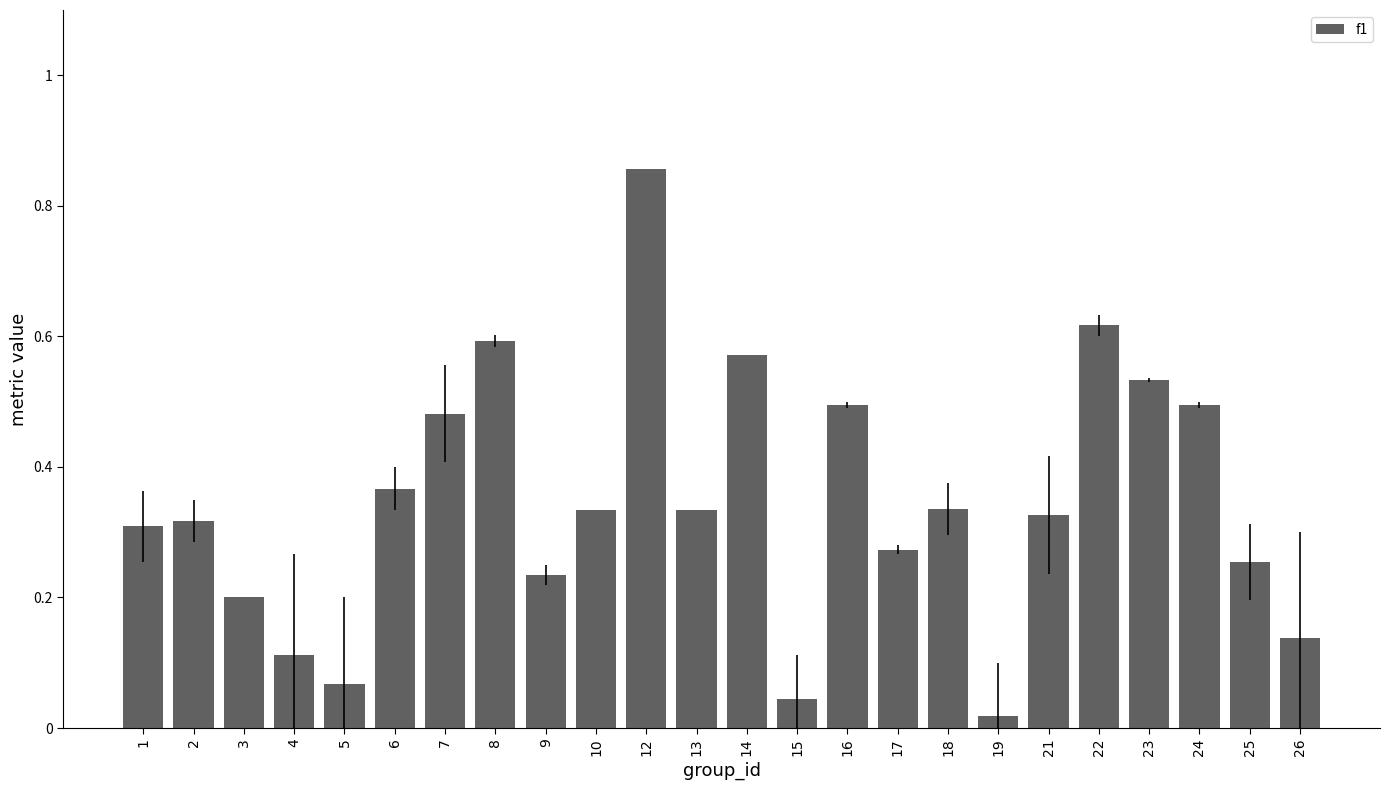

Which label corresponds to the largest value in the chart?

12